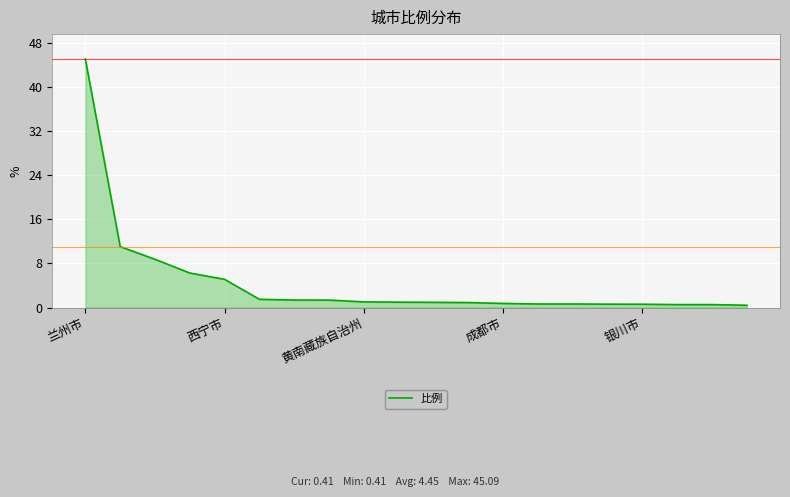

What is the maximum value shown in the chart?

45.1